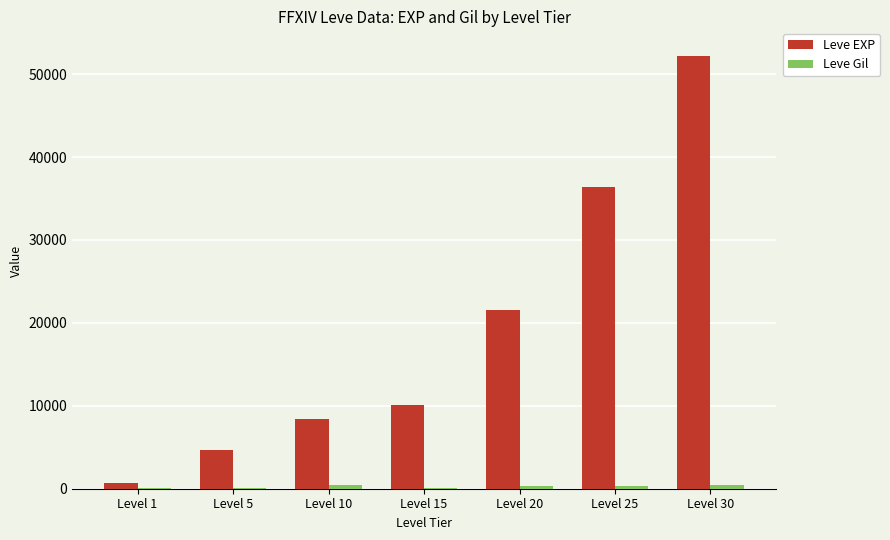

Which series changed the most between Level 10 and Level 20?

Leve EXP